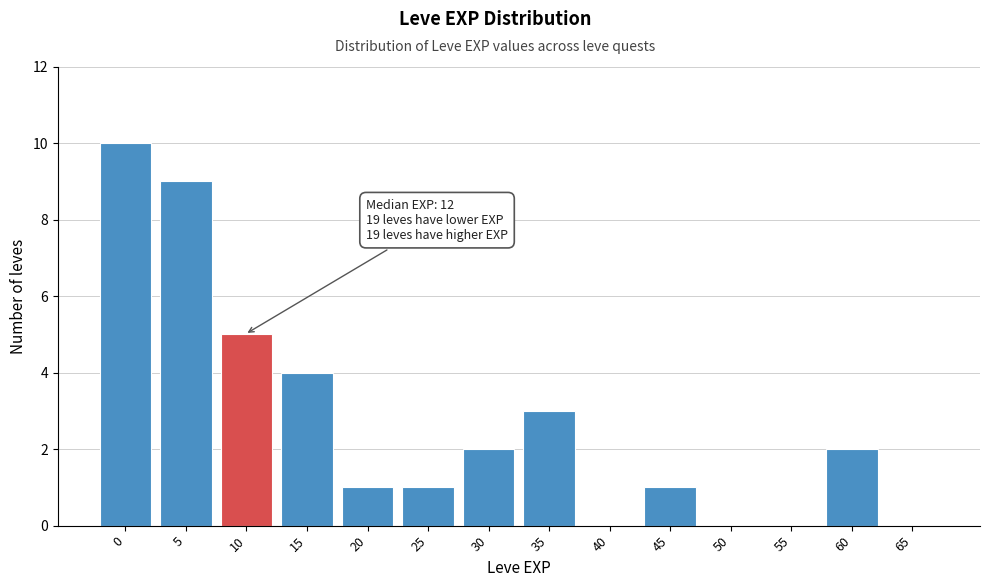

Reading left to right, what are all the values shown in this chart?

0=10	5=9	10=5	15=4	20=1	25=1	30=2	35=3	40=0	45=1	50=0	55=0	60=2	65=0